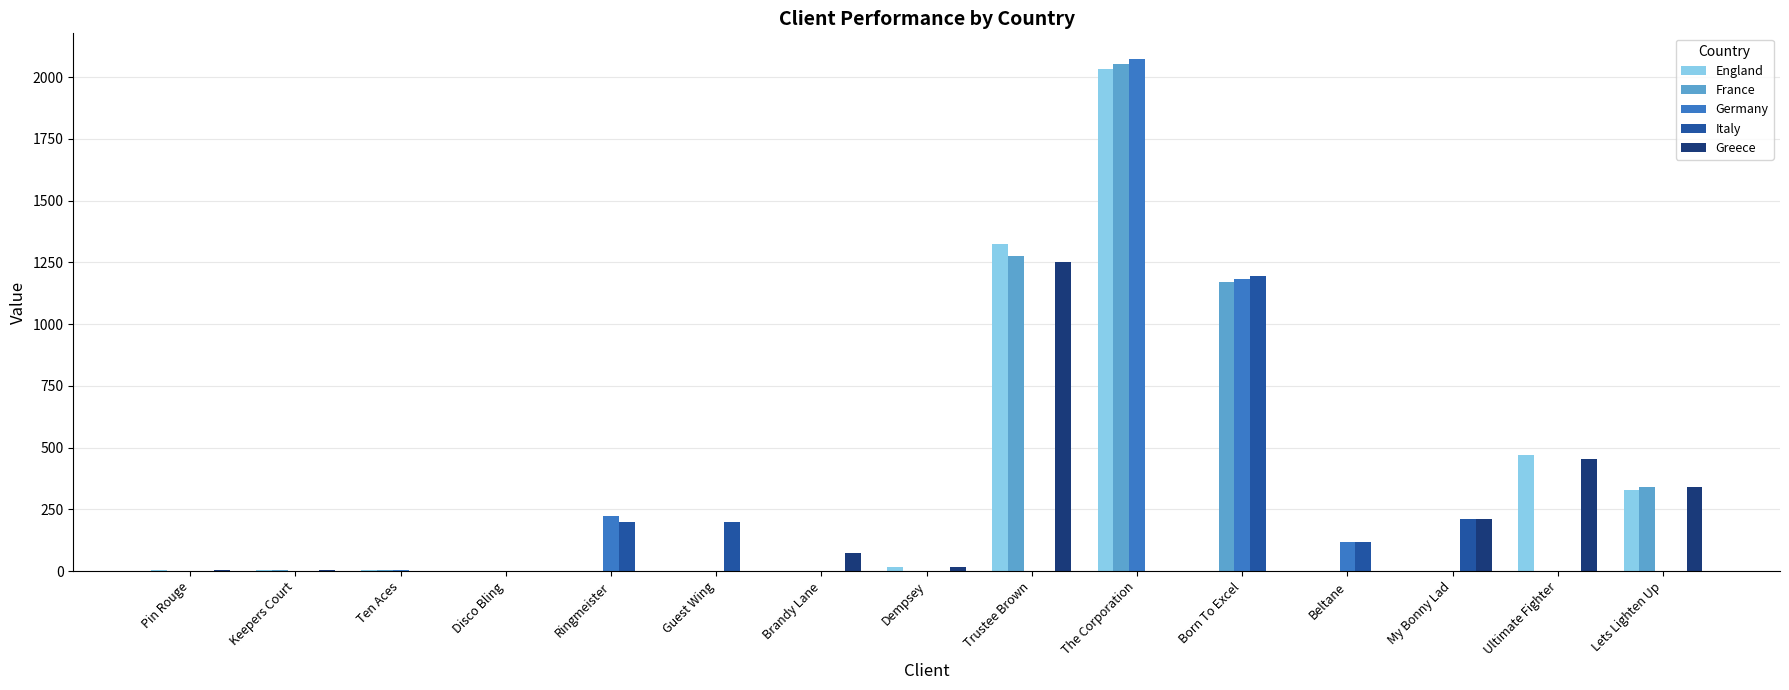

What is the greatest value displayed?

2074.0